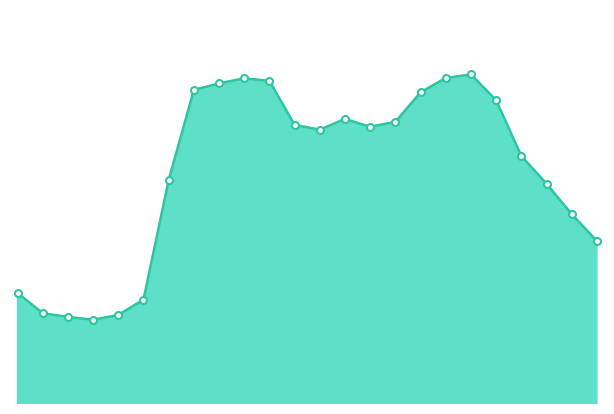

Does the chart have visible grid lines?

No